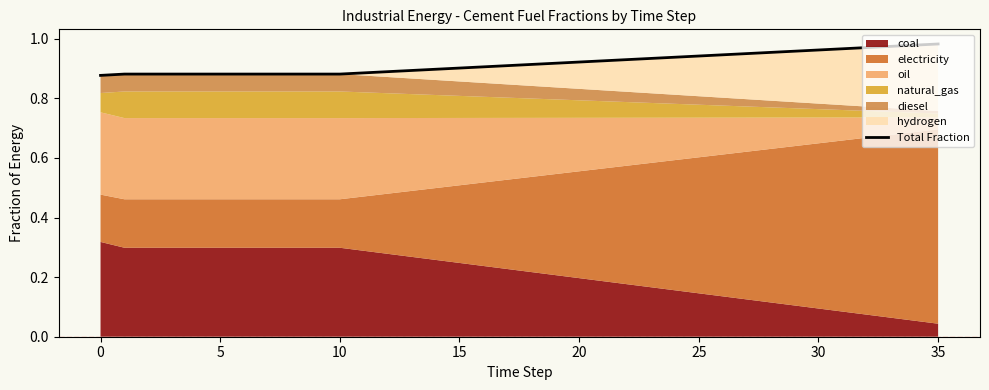

Reading left to right, extract all data points from this chart.

0.9	0.9	0.9	0.9	0.9	0.9	0.9	0.9	0.9	0.9	0.9	0.9	0.9	0.9	0.9	0.9	0.9	0.9	0.9	0.9	0.9	0.9	0.9	0.9	0.9	0.9	0.9	1.0	1.0	1.0	1.0	1.0	1.0	1.0	1.0	1.0